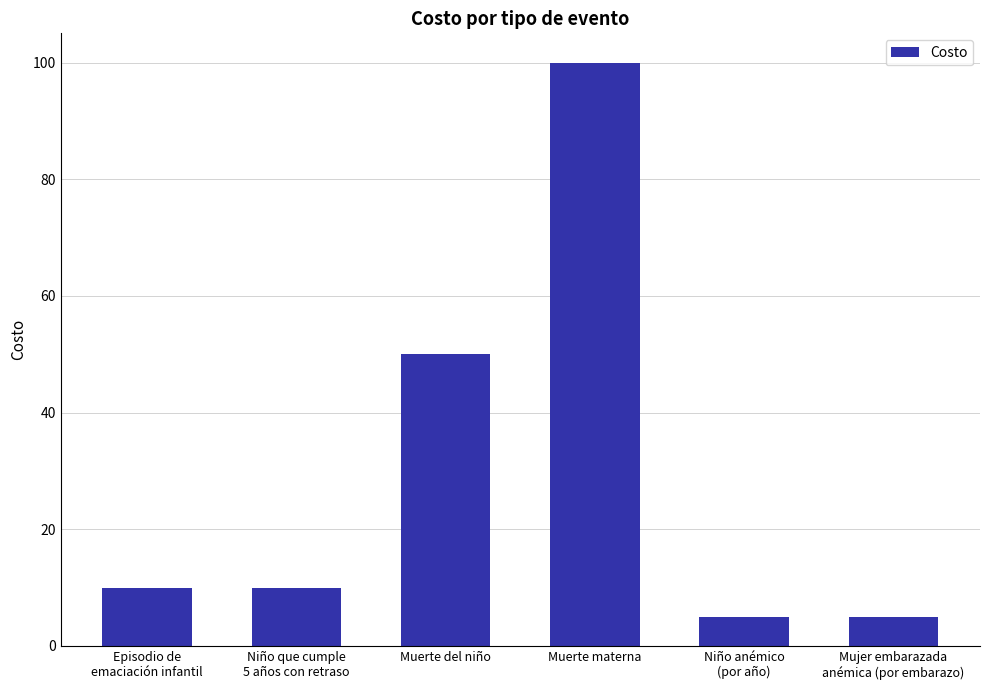

True or false: the data shows 50 at Muerte del niño.

True